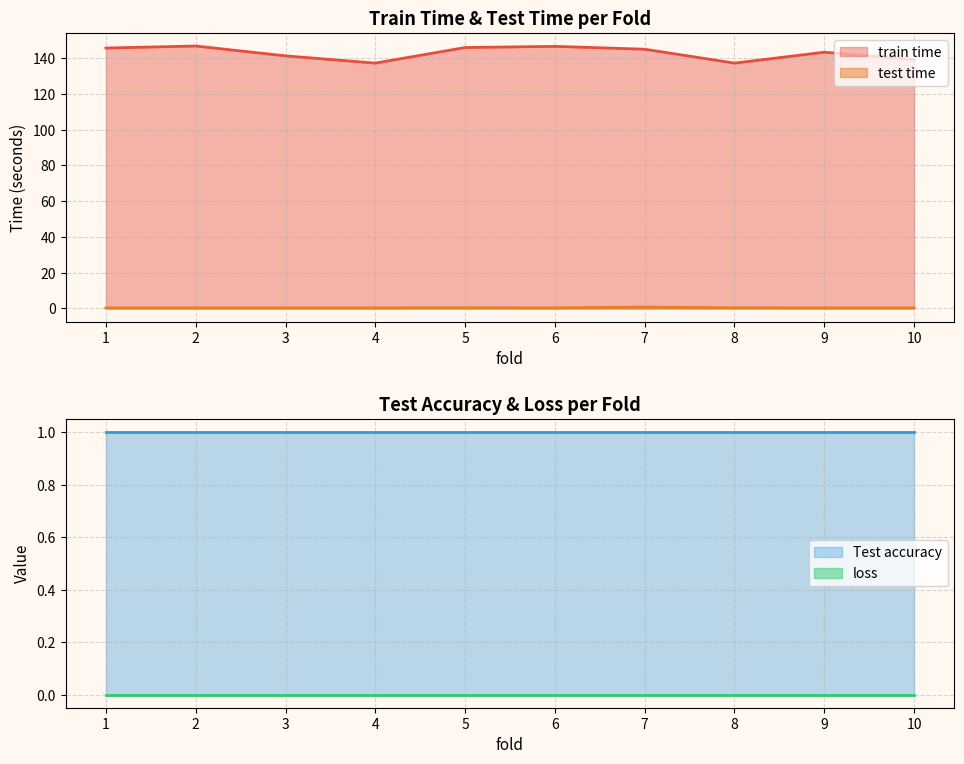

True or false: test time and train time intersect in this chart.

False